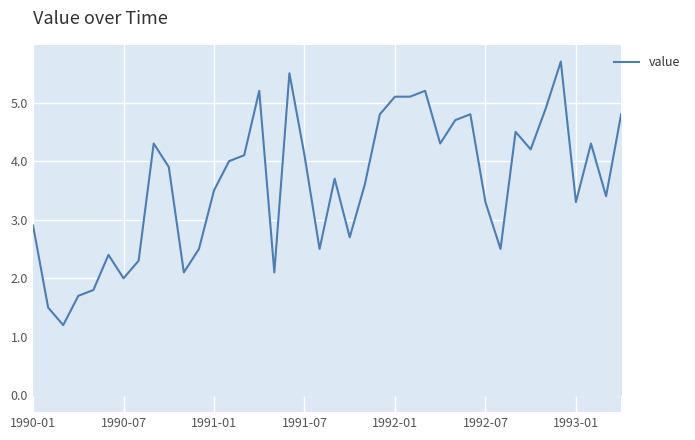

What is the smallest value displayed?

1.2